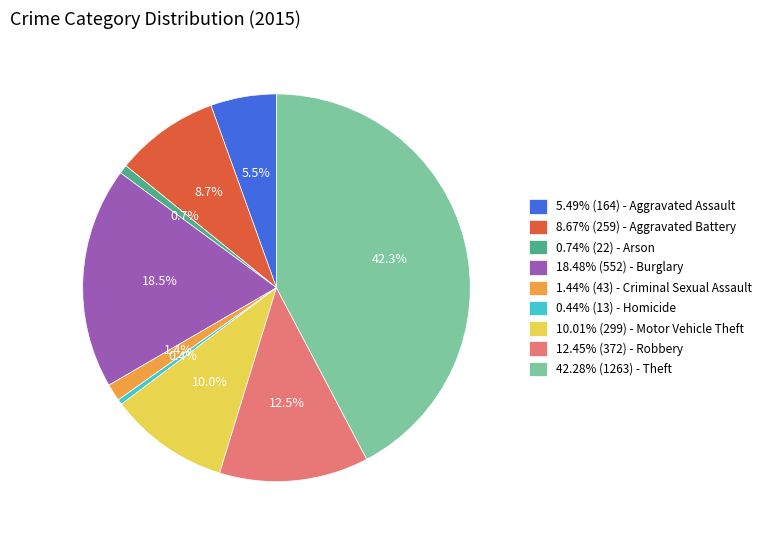

What is the ratio of the value at 18.48% (552) - Burglary to the value at 42.28% (1263) - Theft?

0.4